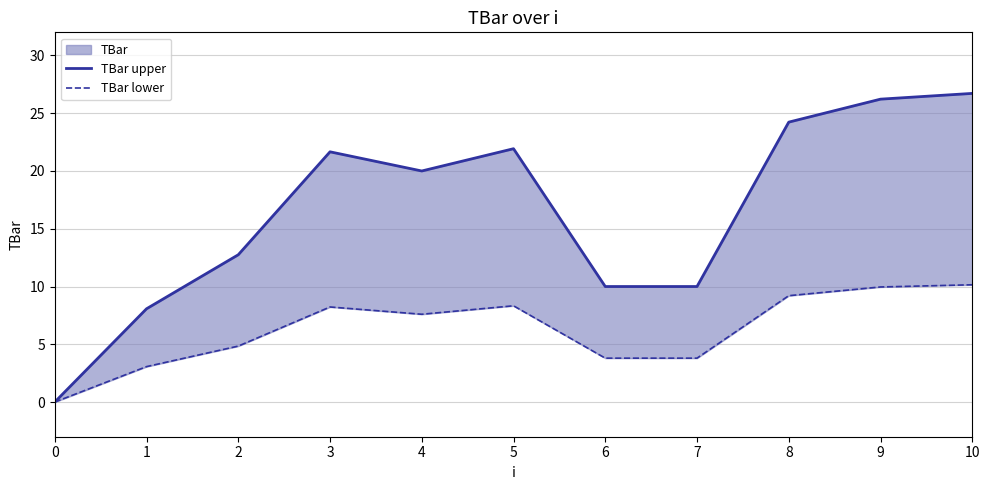

How many values in TBar upper are above zero?

10